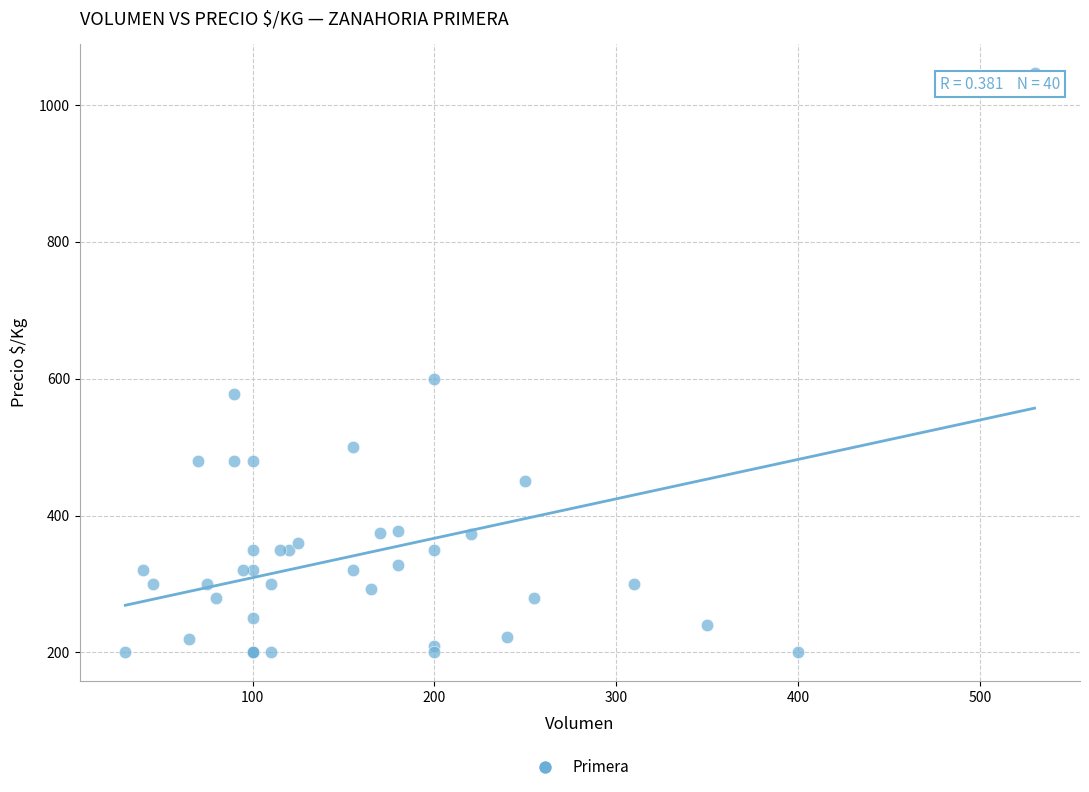

What Y value in the scatter plot is closest to 623?

600